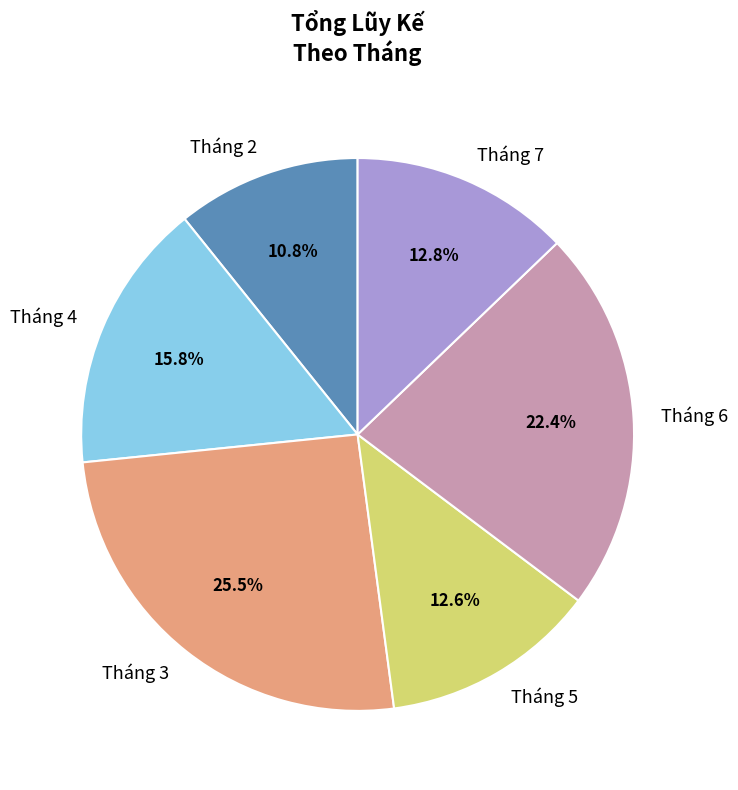

Is there any slice that represents more than half of the pie?

No